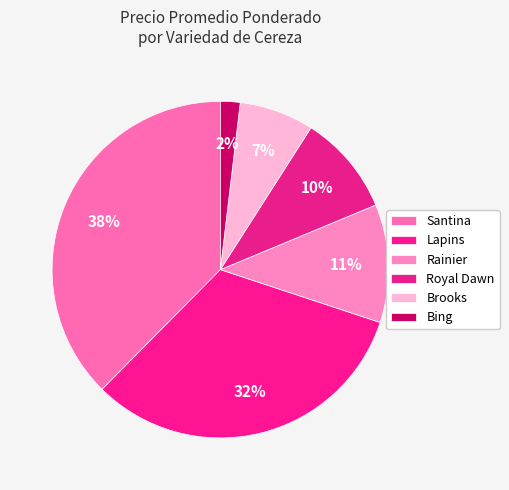

Do Santina and Rainier together represent more than half of the pie?

No